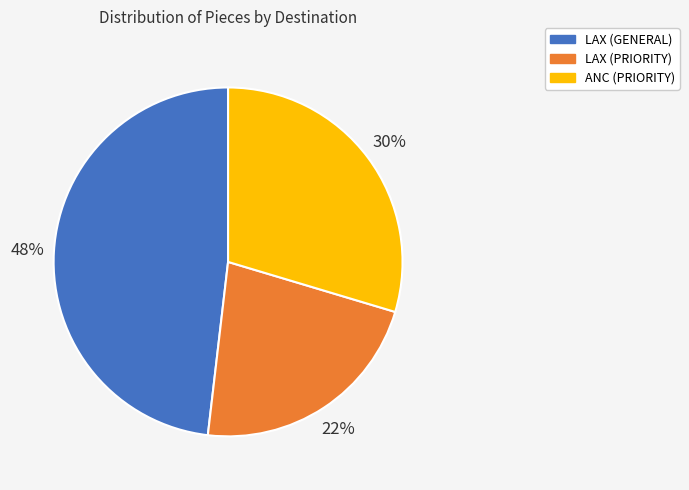

Count the number of slices in the pie.

3